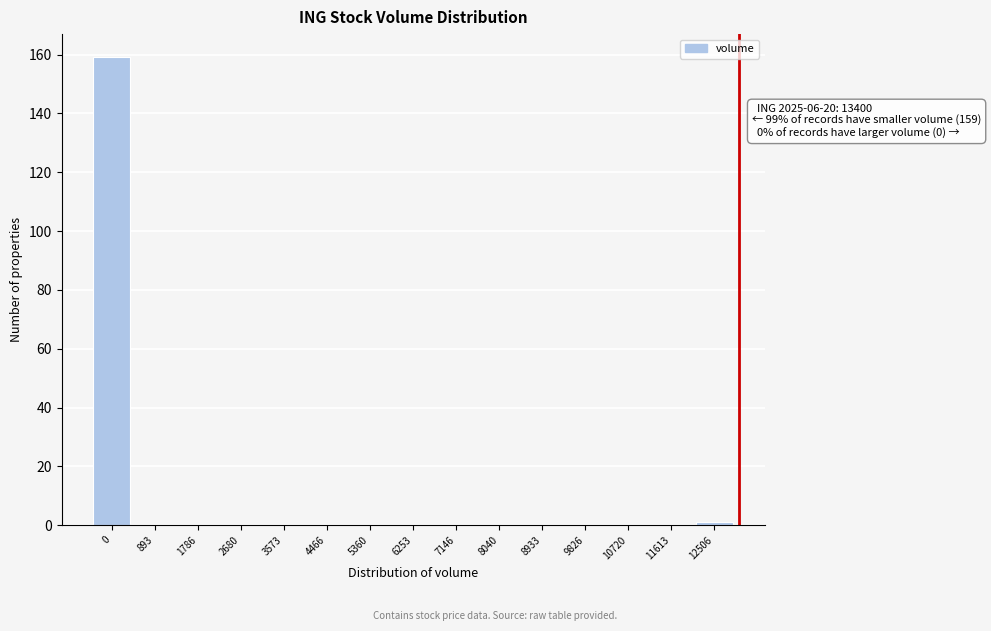

Reading left to right, what are all the values shown in this chart?

0=159	893=0	1786=0	2680=0	3573=0	4466=0	5360=0	6253=0	7146=0	8040=0	8933=0	9826=0	10720=0	11613=0	12506=1